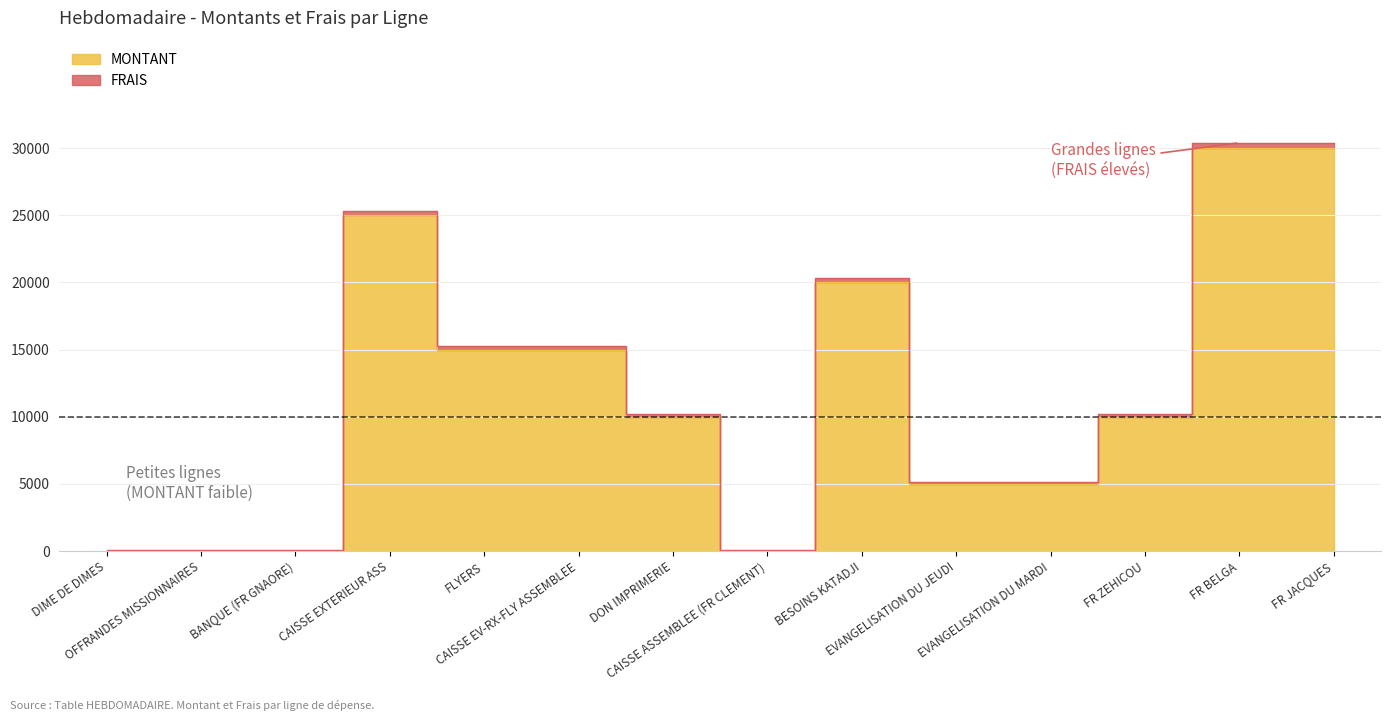

At which category does MONTANT reach its first local peak?

CAISSE EXTERIEUR ASS